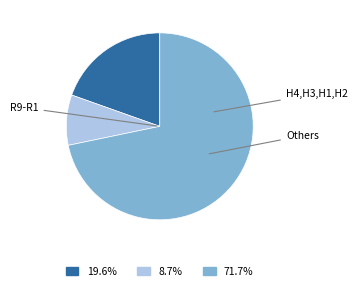

Is there a majority slice in this chart?

Yes